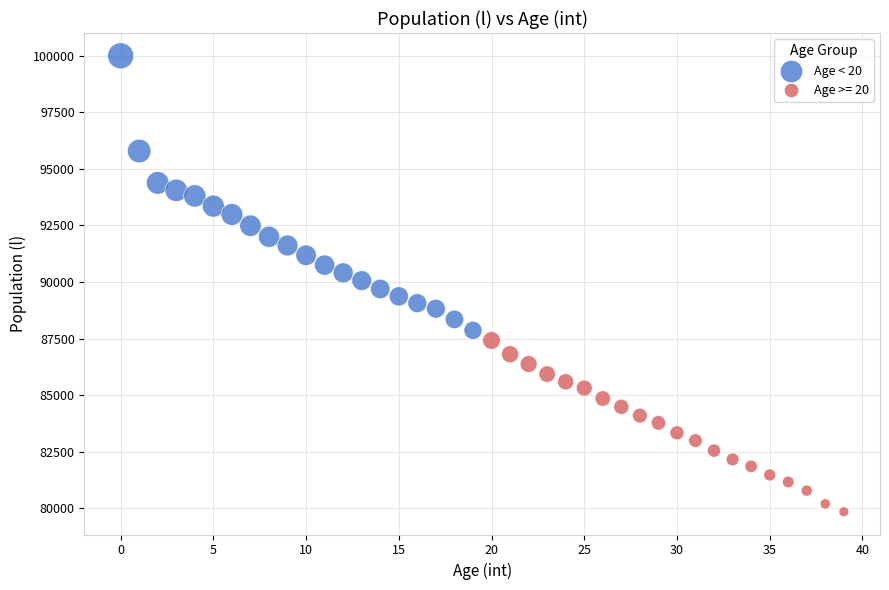

Which series reaches the maximum Y coordinate?

Age < 20